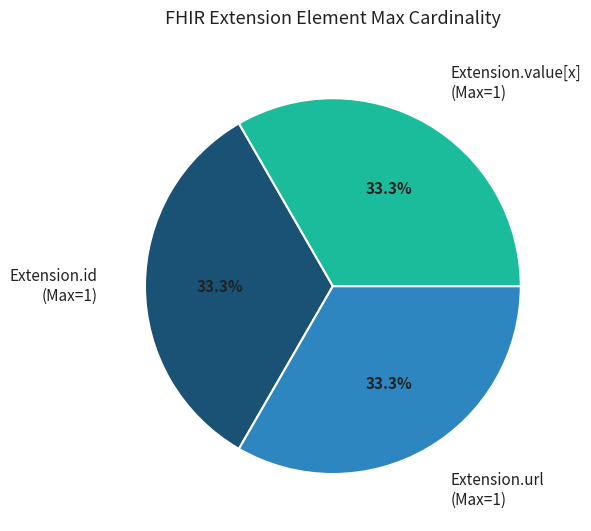

What is the ratio of the value at Extension.value[x] (Max=1) to the value at Extension.url (Max=1)?

1.0